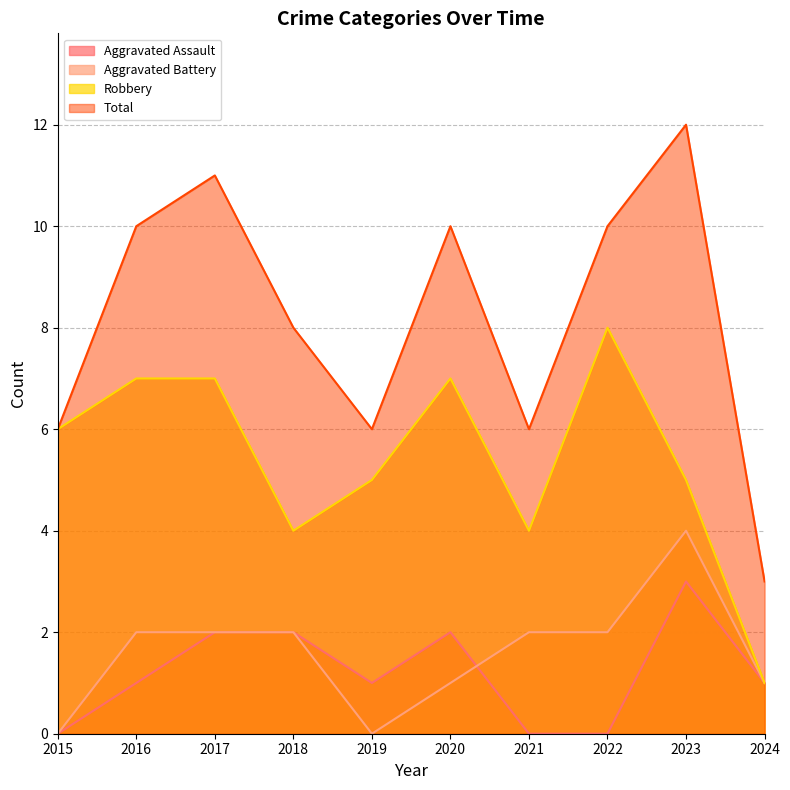

True or false: Aggravated Battery and Aggravated Assault intersect in this chart.

True